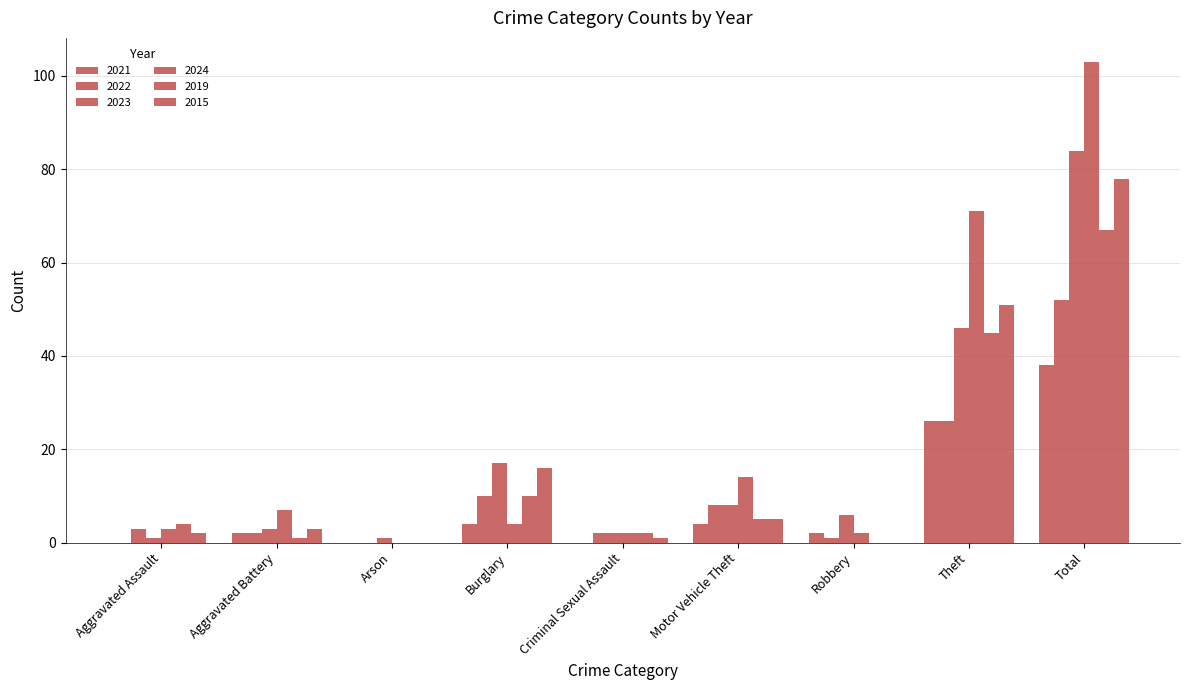

Count the number of data series in this chart.

6